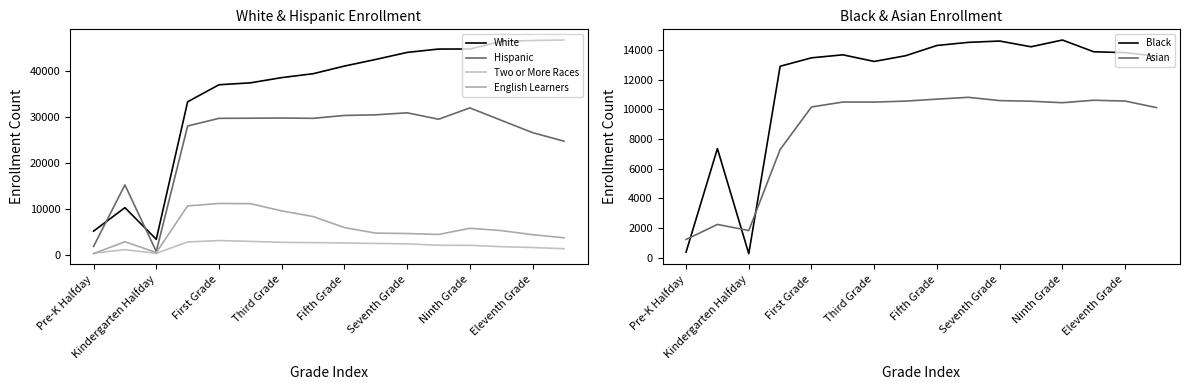

True or false: Asian and Black intersect in this chart.

True